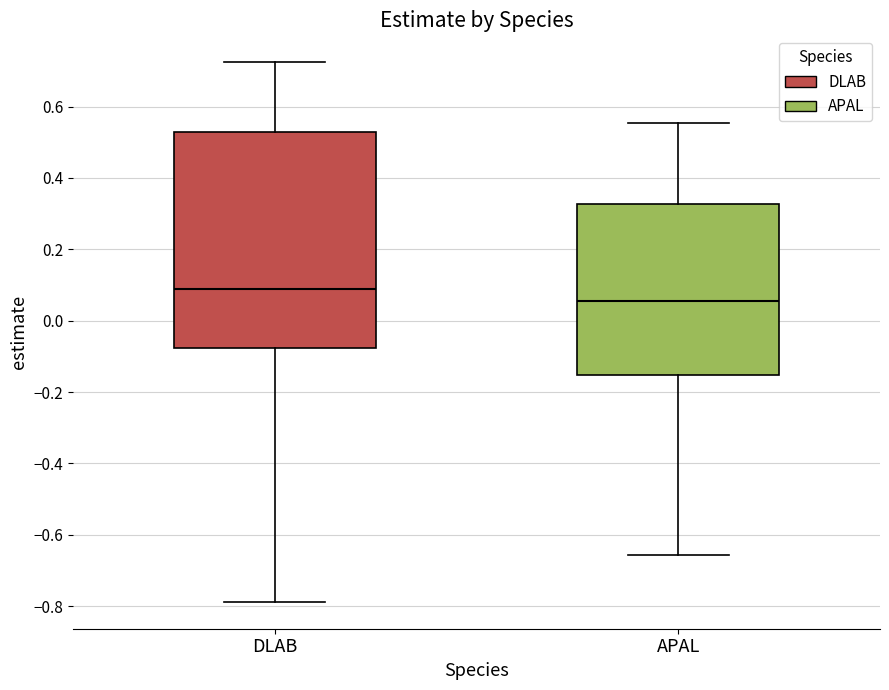

Where is the lower edge of the box for DLAB on the y-axis? The values are not printed on the chart, so give them approximately, as read against the axis.

-0.08